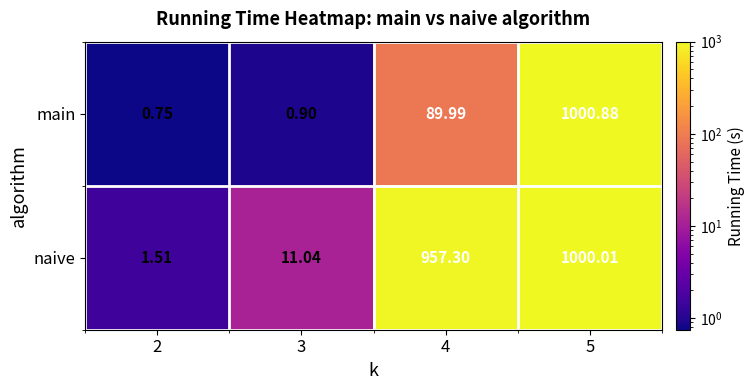

List the series in order of their peak value, lowest first.

naive, main